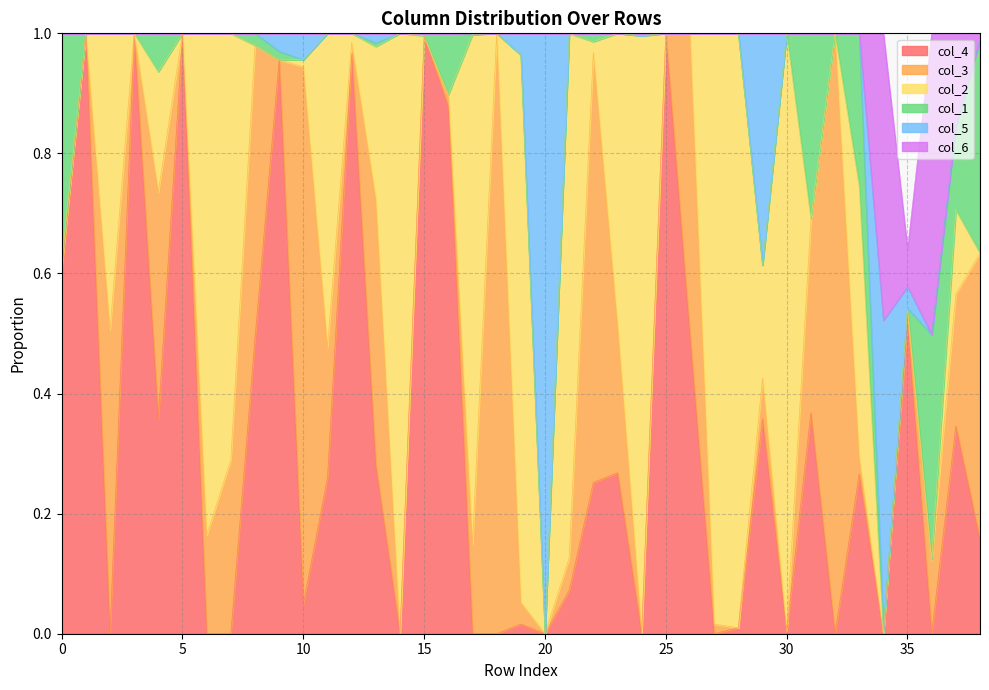

How many values in the col_4 series exceed 0?

27